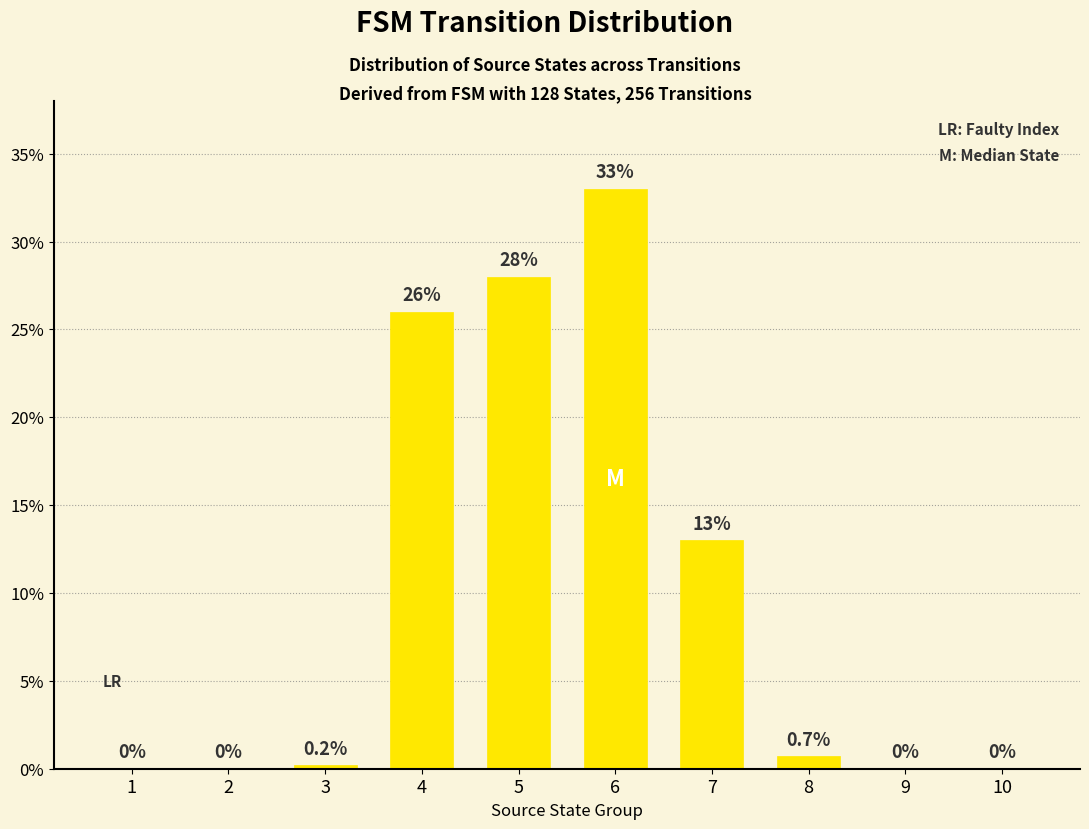

Which has a higher value, 5 or 3?

5